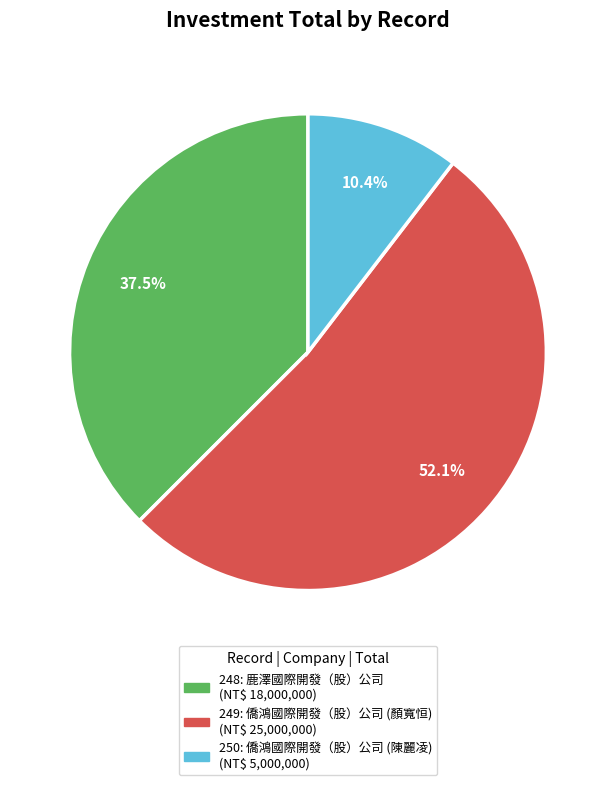

Count the number of slices in the pie.

3